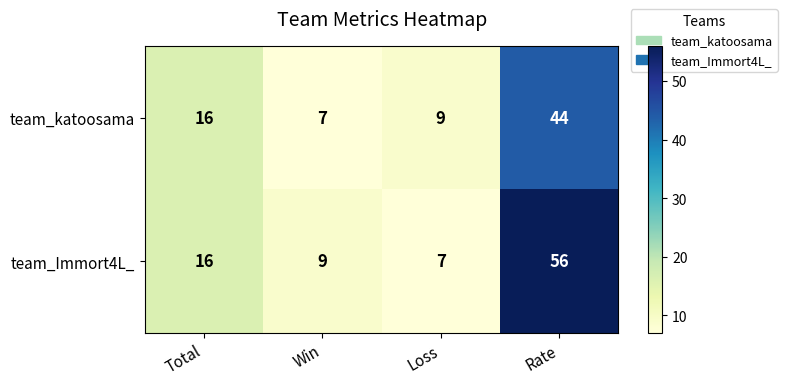

Reading left to right, transcribe all the data shown in this chart.

team_katoosama: 16	7	9	44
team_Immort4L_: 16	9	7	56